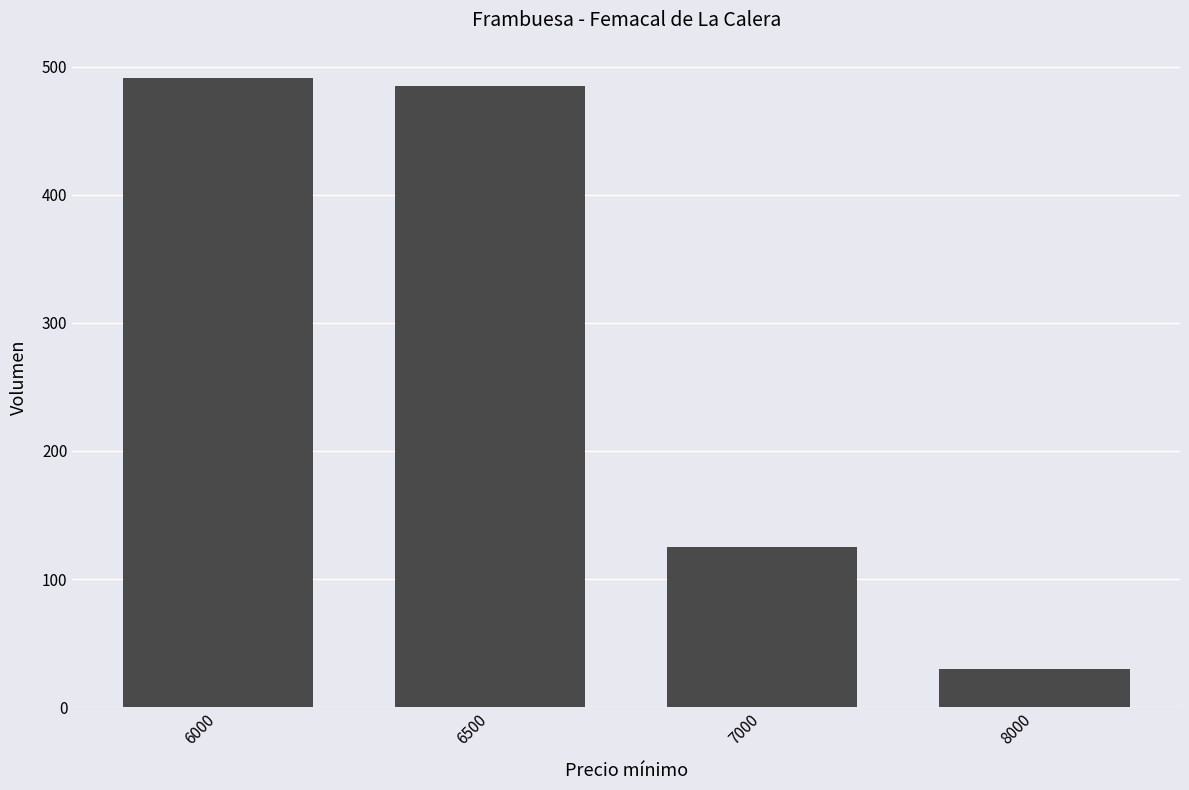

Which has a higher value, 7000 or 6000?

6000